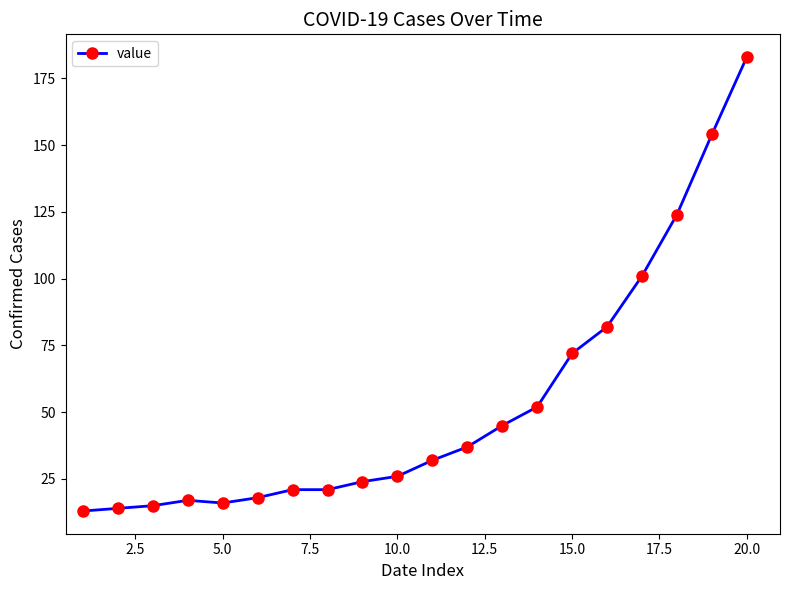

Does the chart display data point markers on the line(s)?

Yes